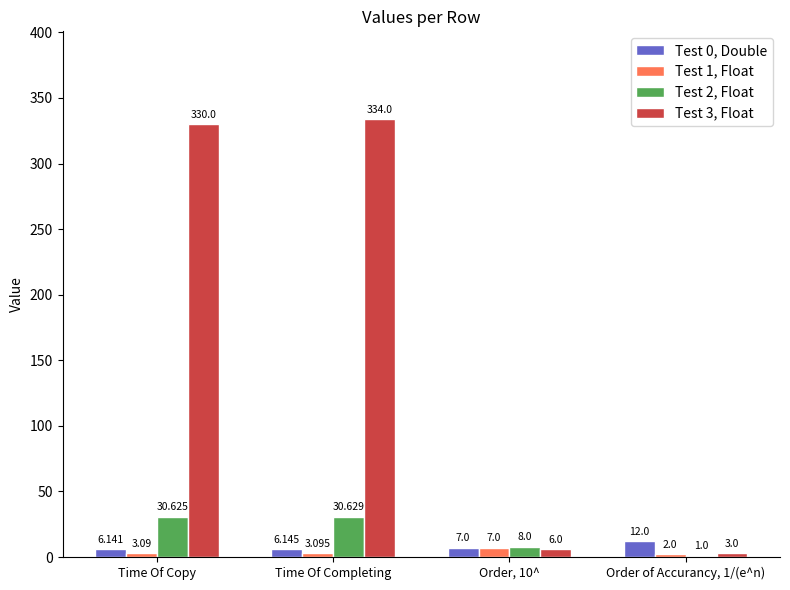

At which category is the sum across all series the highest?

Time Of Completing